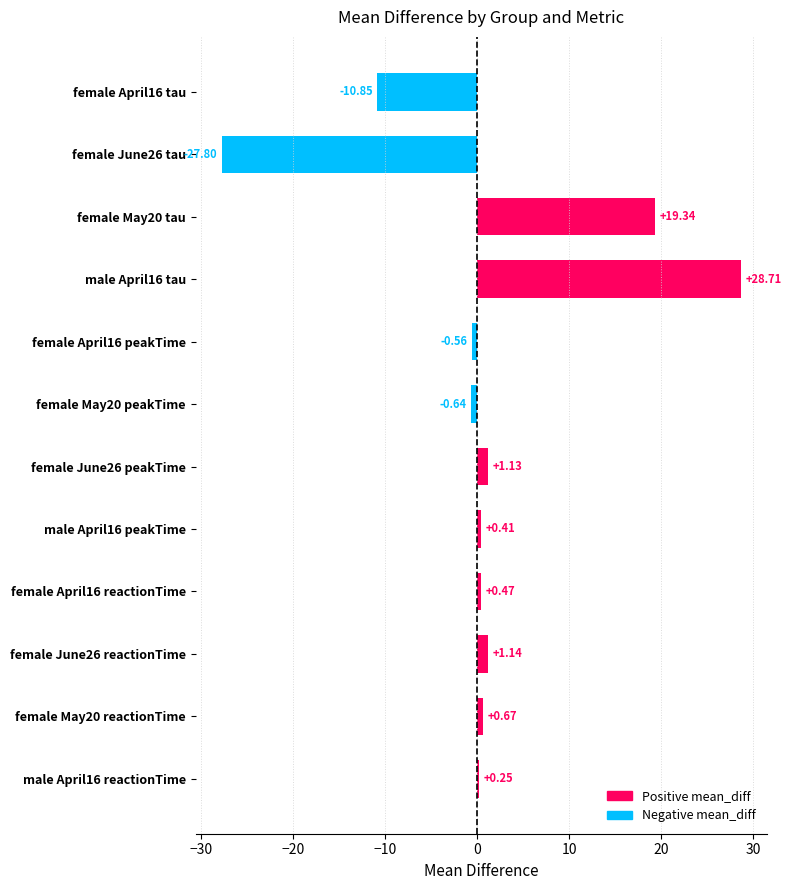

List the labels in order of value, largest first.

male April16 tau, female May20 tau, female June26 reactionTime, female June26 peakTime, female May20 reactionTime, female April16 reactionTime, male April16 peakTime, male April16 reactionTime, female April16 peakTime, female May20 peakTime, female April16 tau, female June26 tau